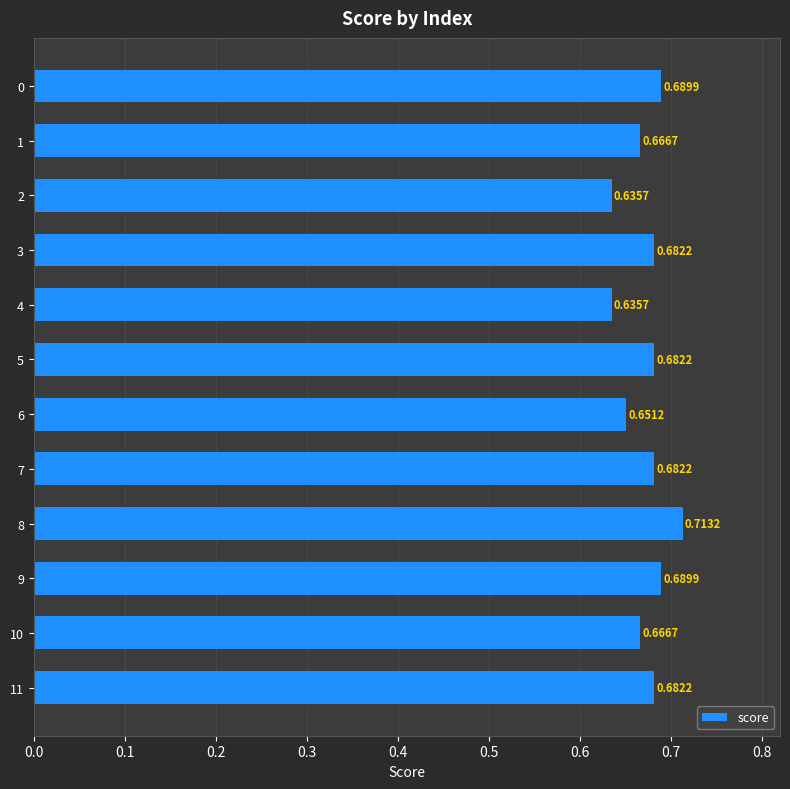

What is the sum of all values?

8.1